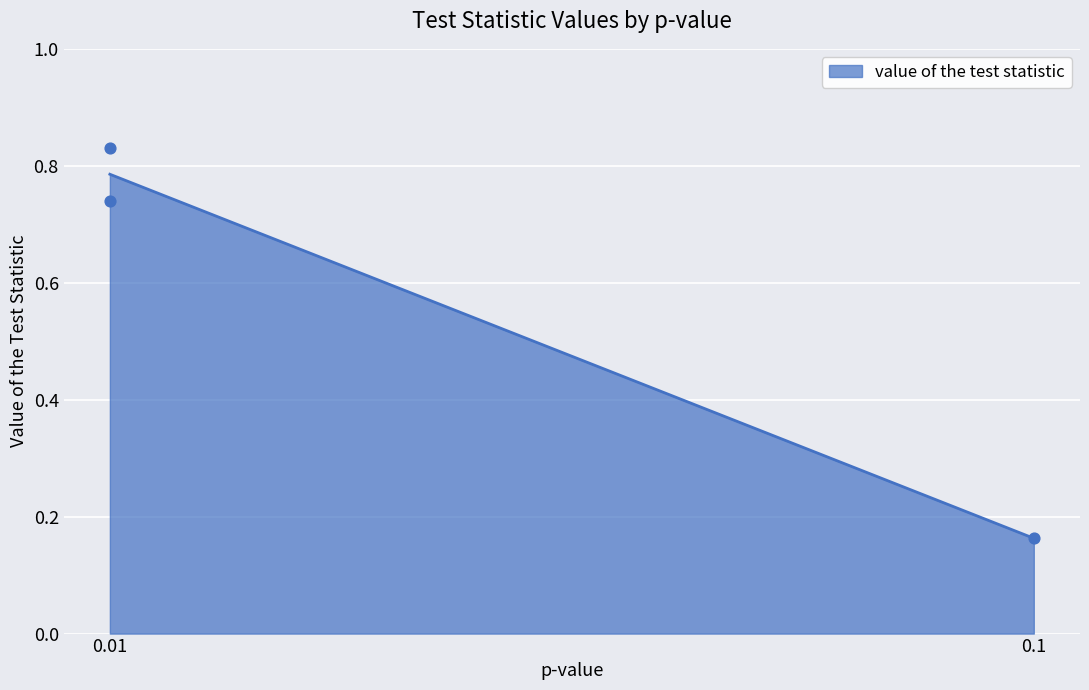

What is the average Y value?

0.6